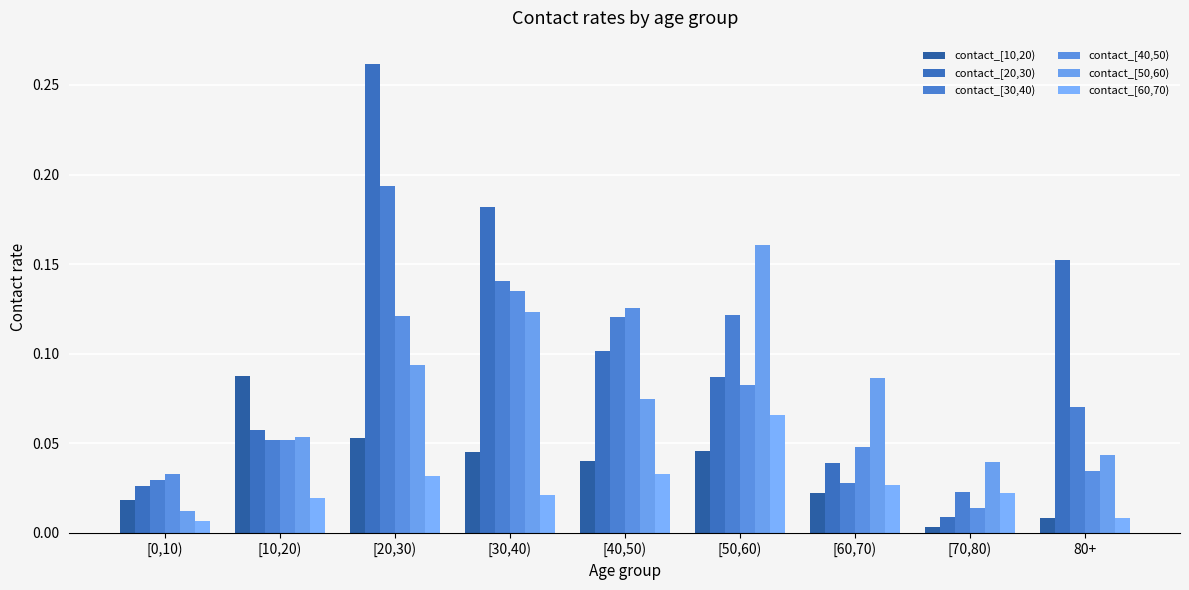

Which series changed the most between [10,20) and [30,40)?

contact_[20,30)